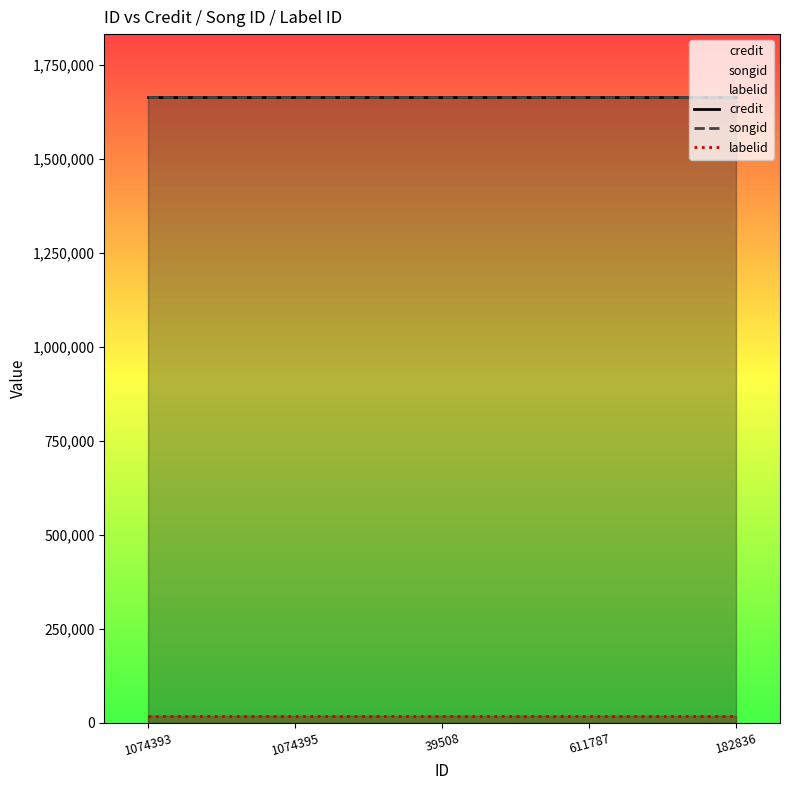

Reading left to right, transcribe all the data shown in this chart.

credit: 1074393=1664994	1074395=1664994	39508=1664994	611787=1664994	182836=1664994
songid: 1074393=1663374	1074395=1663374	39508=1663374	611787=1663374	182836=1663374
labelid: 1074393=18382	1074395=18382	39508=18382	611787=18382	182836=18382